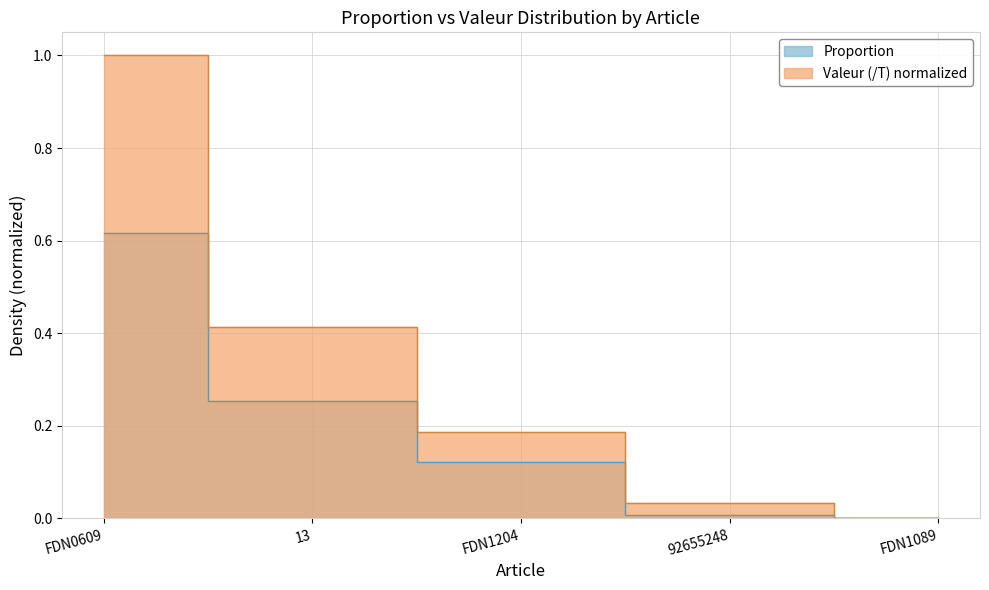

Reading left to right, transcribe all the data shown in this chart.

Proportion: 0.6	0.3	0.1	0.0	0.0
Valeur (/T): 1.0	0.4	0.2	0.0	0.0